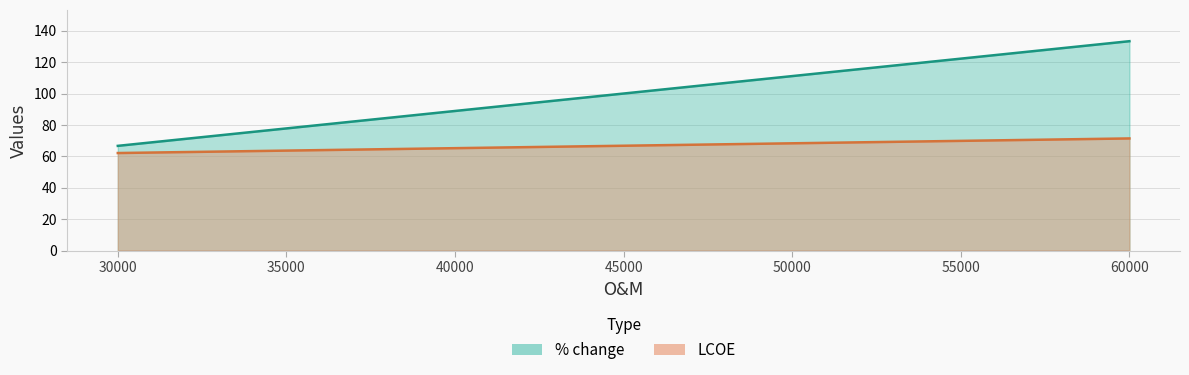

Is the value of % change at 50000 greater than the value of LCOE at 60000?

Yes